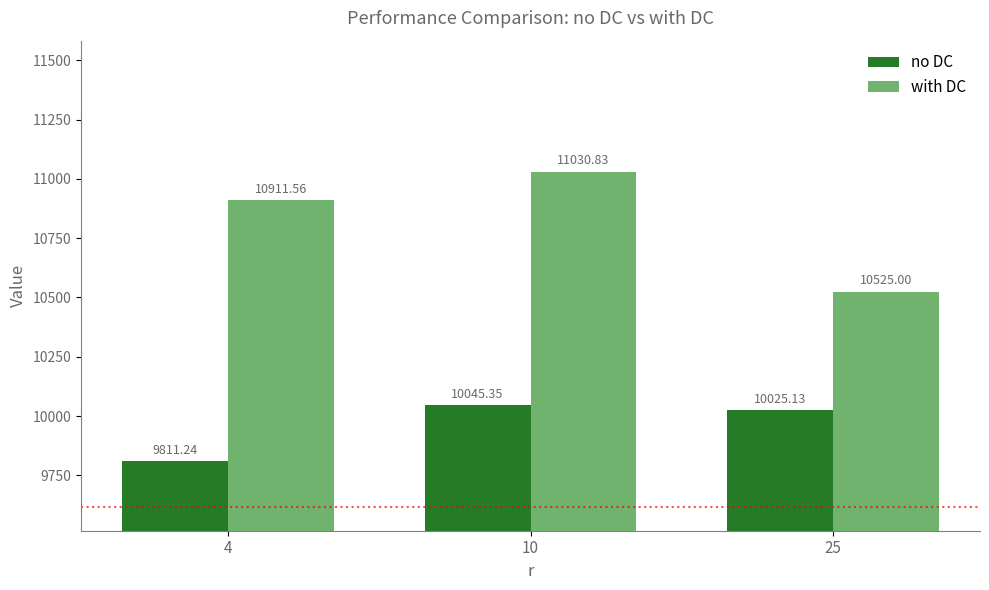

Where does the with DC series first go above 10911?

4